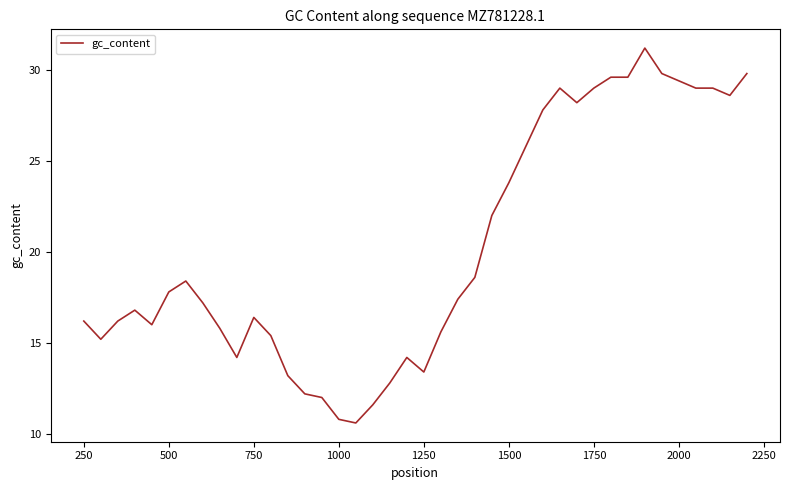

What is the smallest value displayed?

10.6